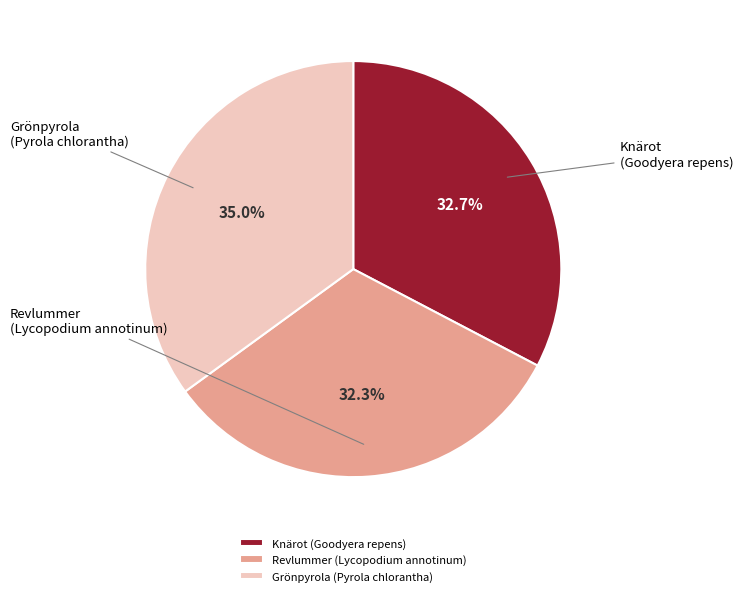

What percentage is the Revlummer (Lycopodium annotinum) slice, to the nearest percent?

32%